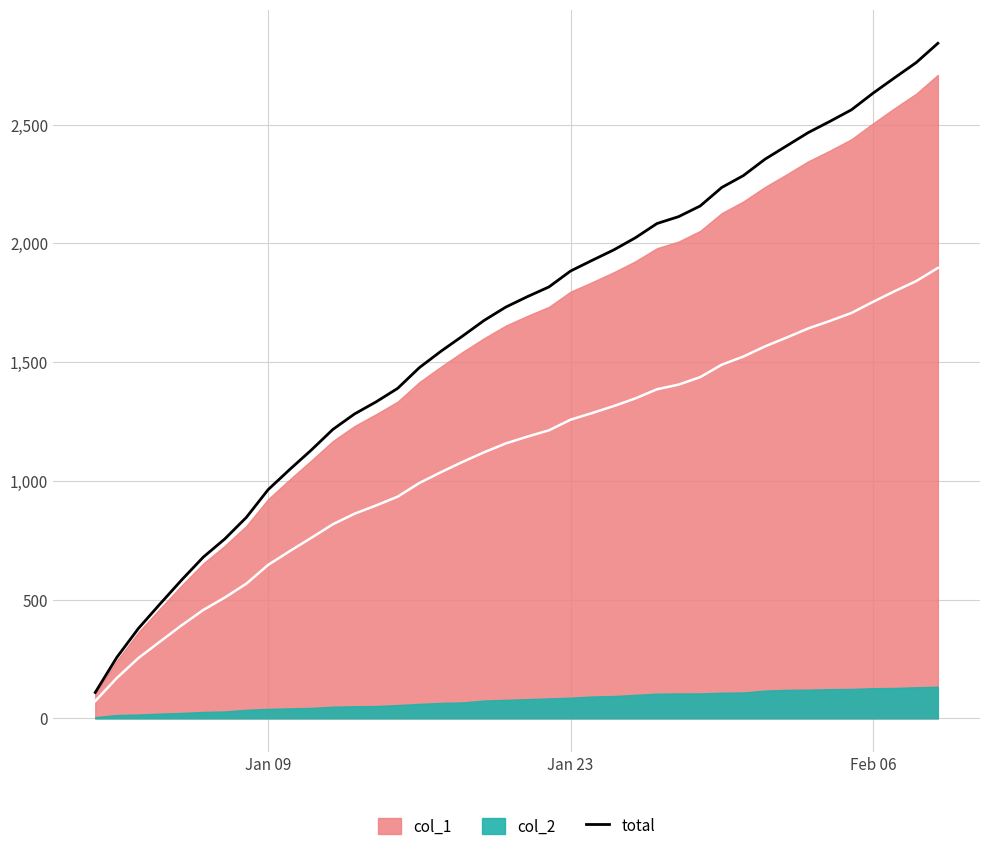

What is the maximum value for total?

2843